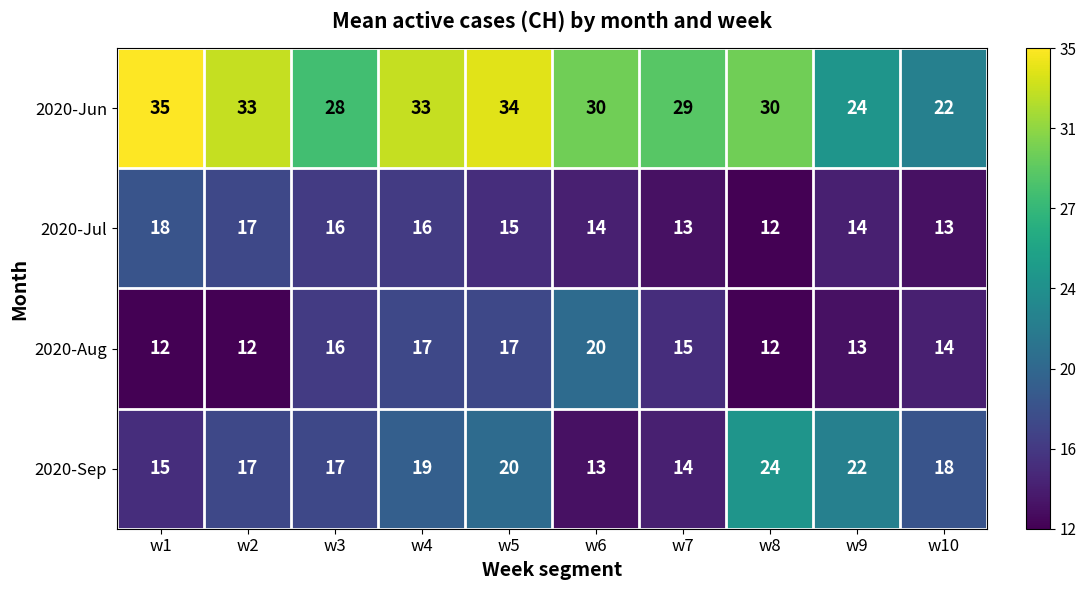

Rank the series at w5 from highest to lowest value.

2020-Jun, 2020-Sep, 2020-Aug, 2020-Jul